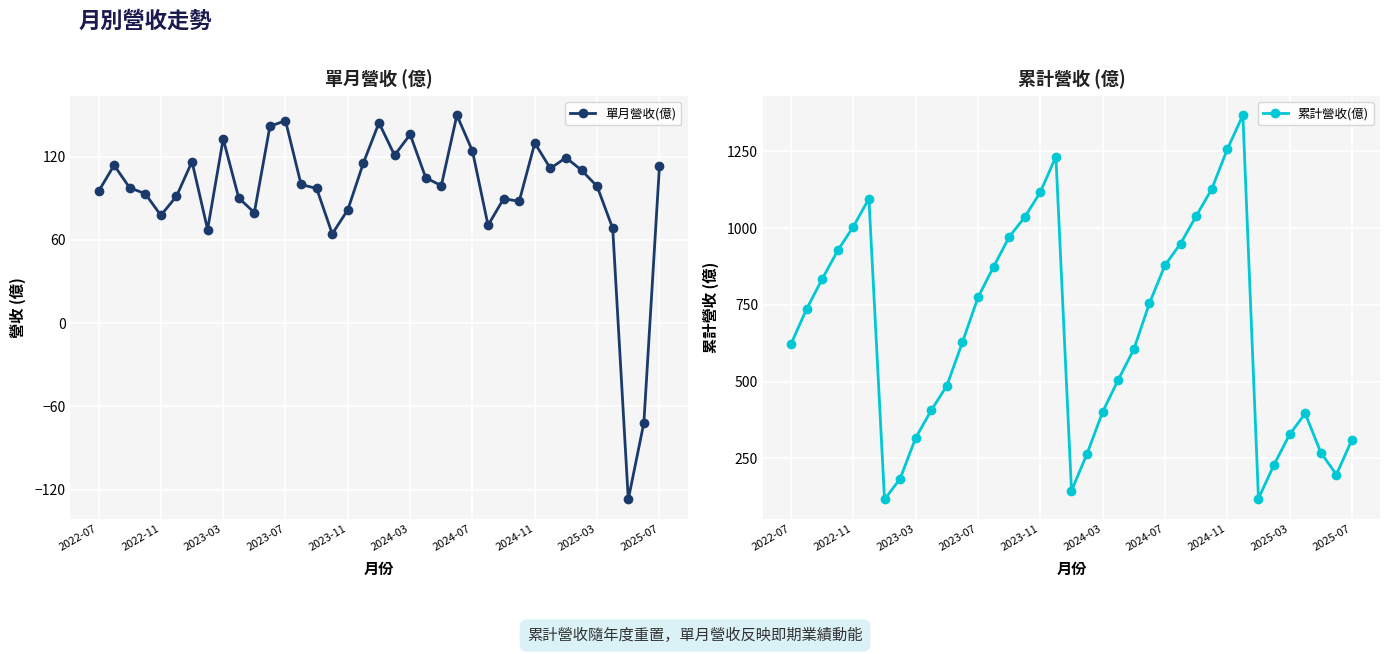

True or false: 累計營收(億) has a value of 265.4 at 19.

True